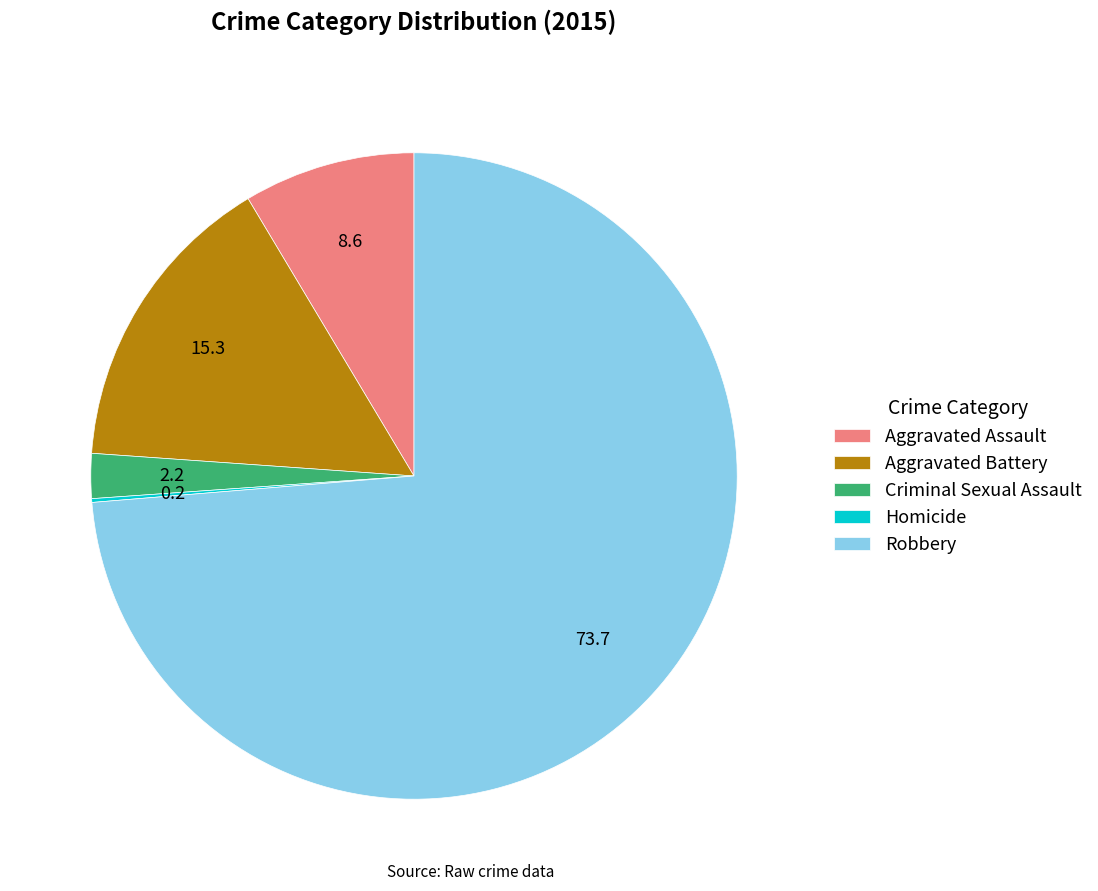

What is the largest slice in the pie chart?

Robbery